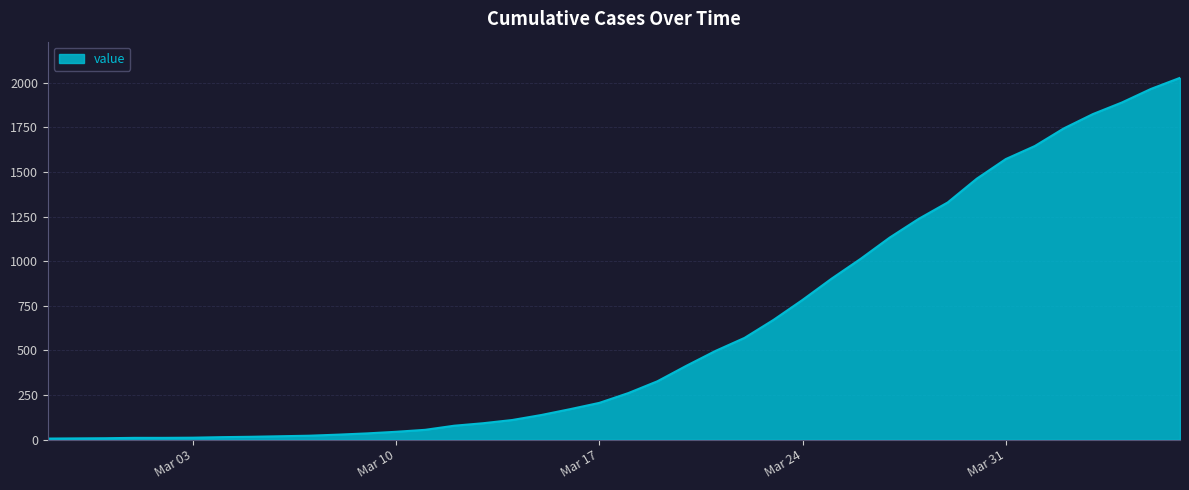

What is the greatest value displayed?

2027